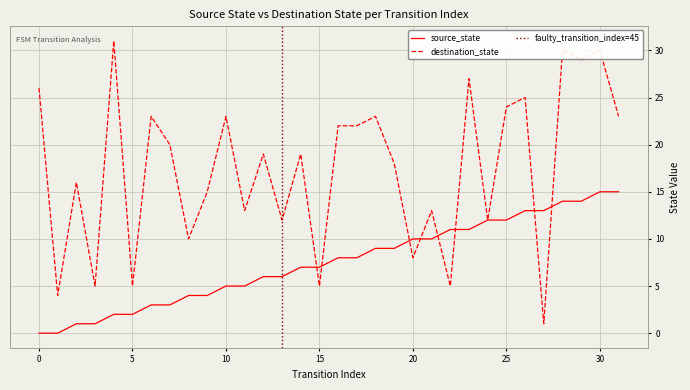

Rank the categories by destination_state value from lowest to highest.

27, 1, 3, 5, 15, 22, 20, 8, 13, 24, 11, 21, 9, 2, 19, 12, 14, 7, 16, 17, 6, 10, 18, 31, 25, 26, 0, 23, 29, 28, 30, 4